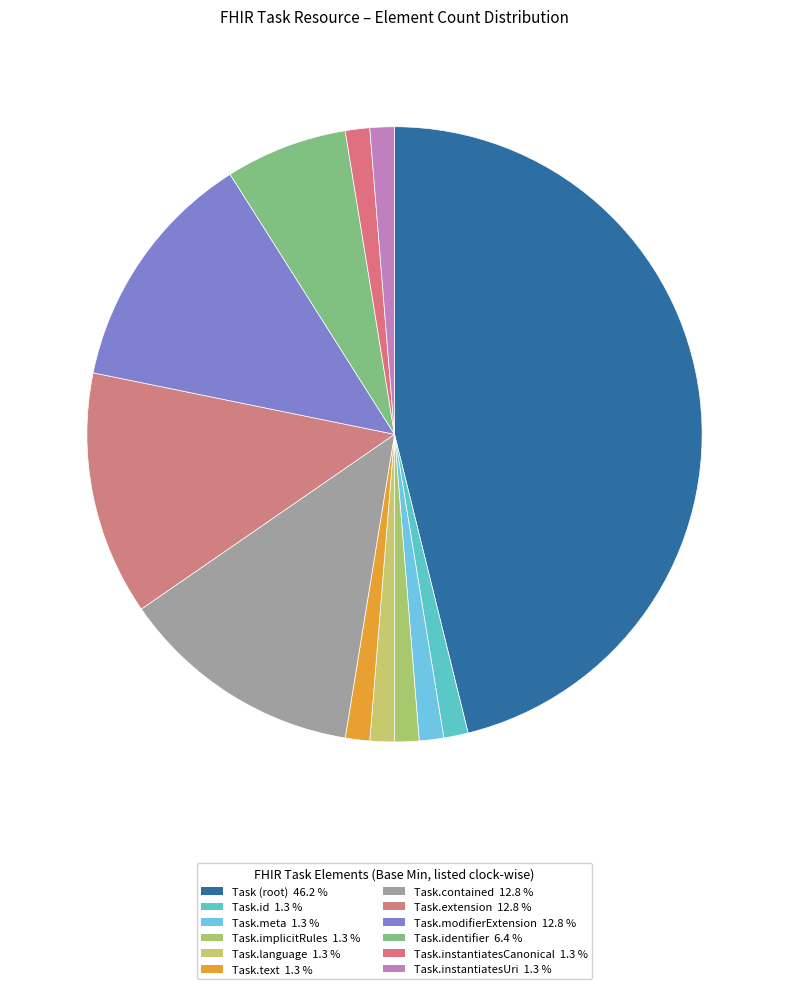

How many slices are in this pie chart?

12